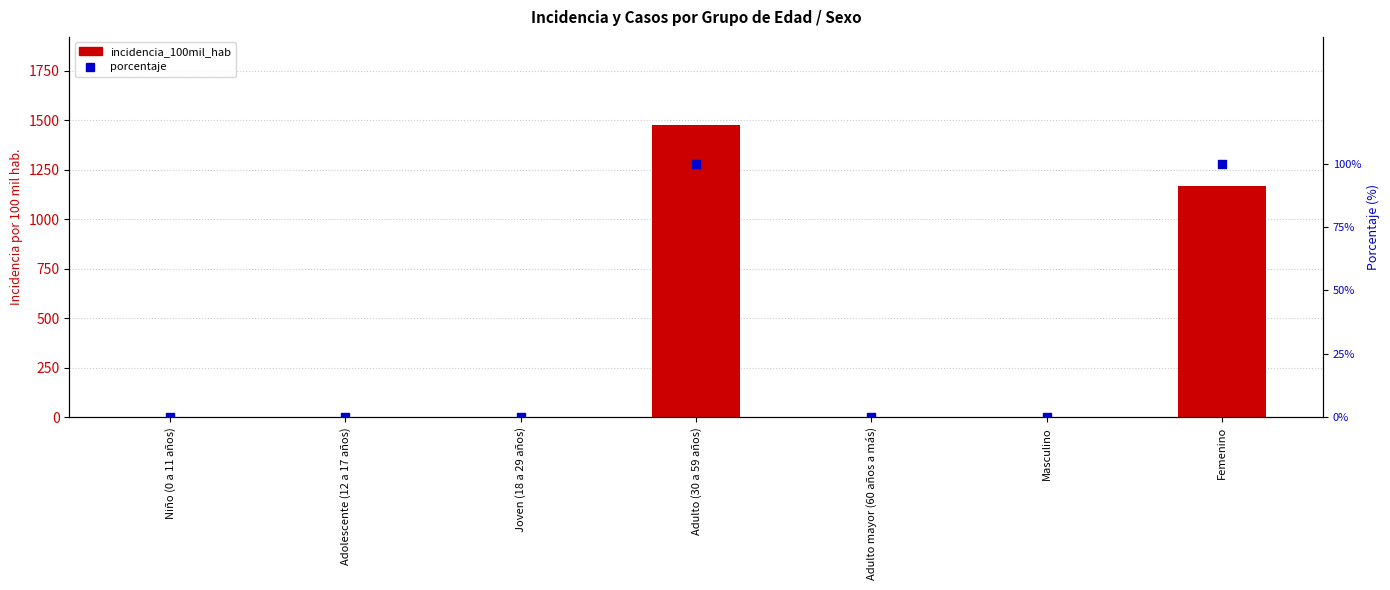

At how many categories does at least one series exceed 1042?

2